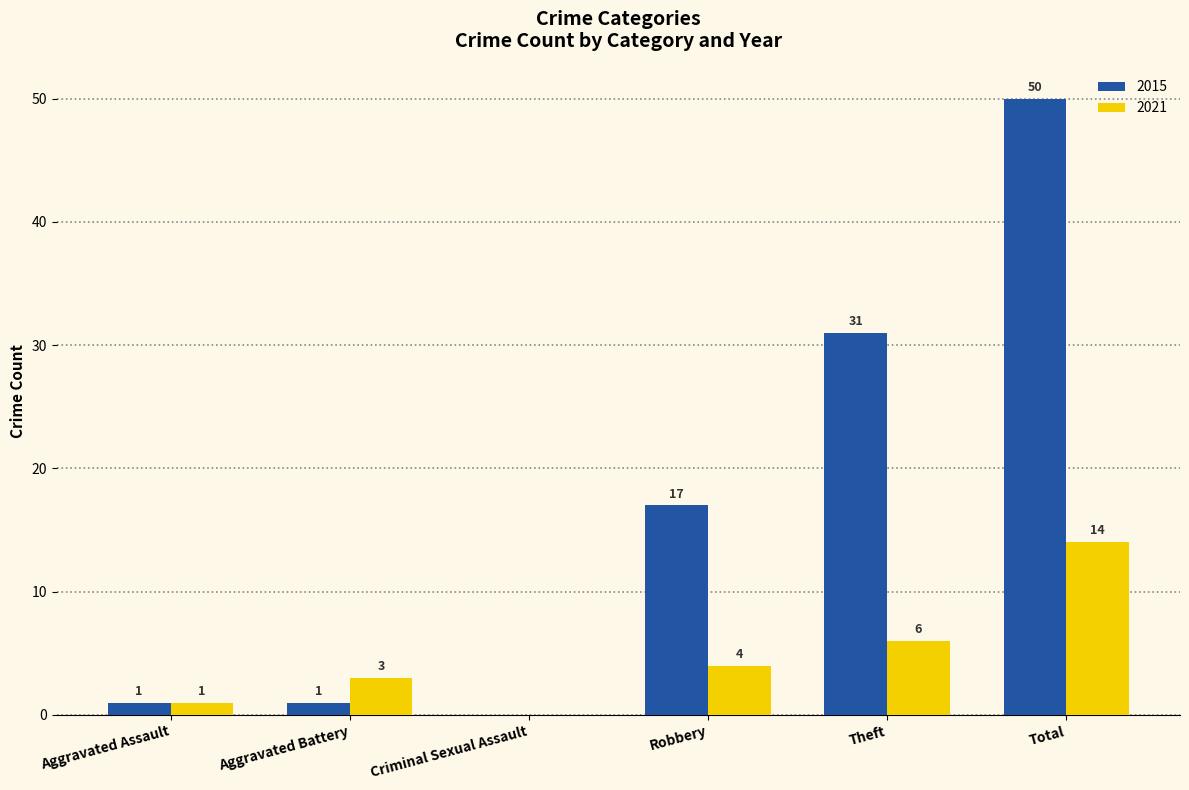

What is the maximum value shown in the chart?

50